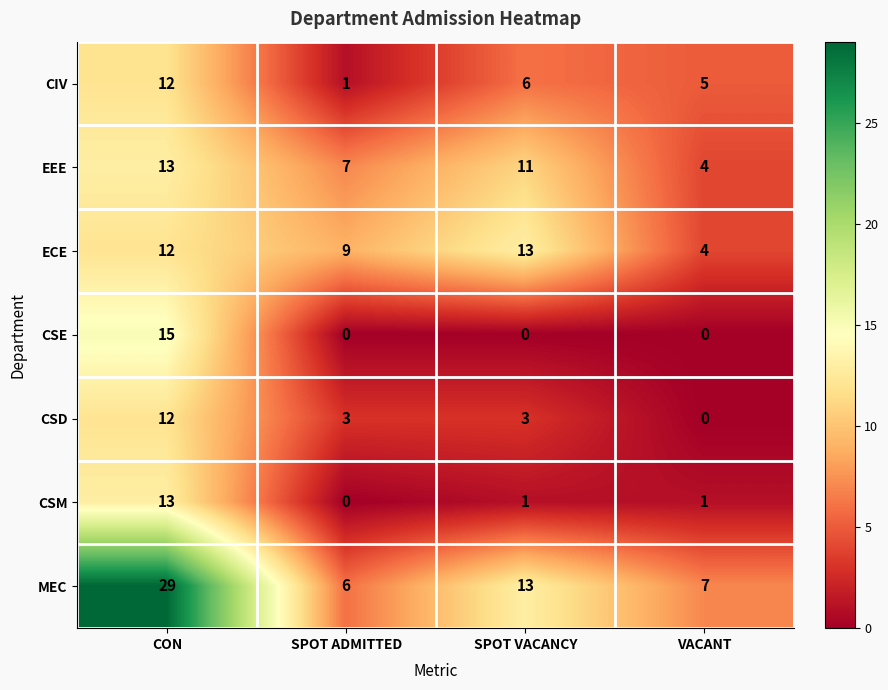

True or false: CSE has a value of 10 at VACANT.

False